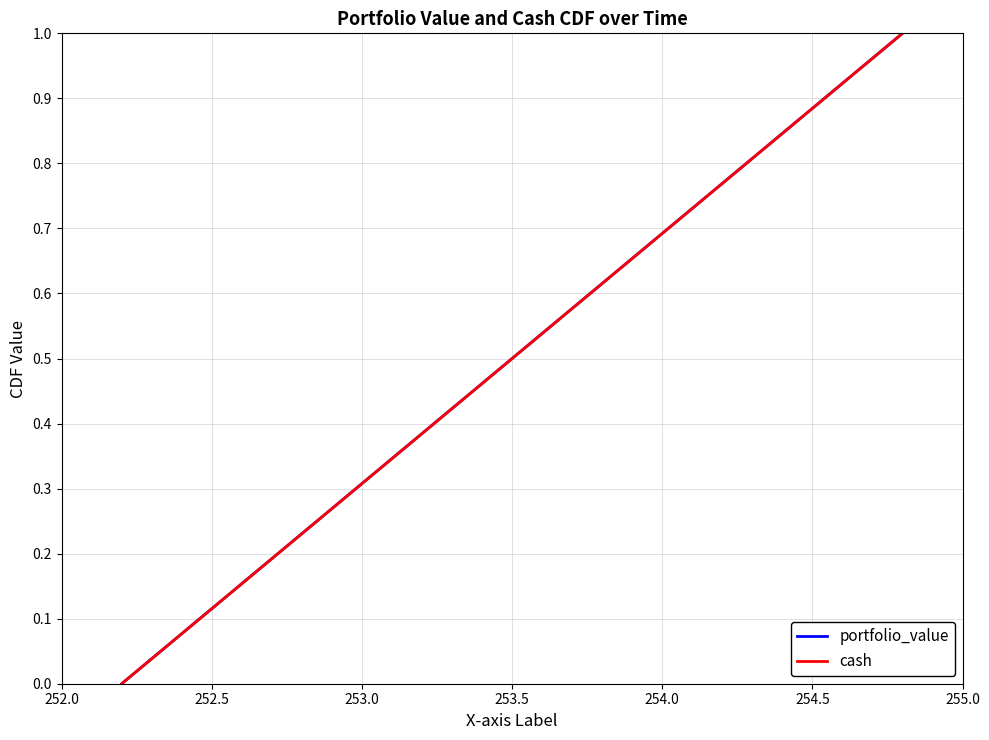

What is the value of the cash point at the 8th from the left?

0.4